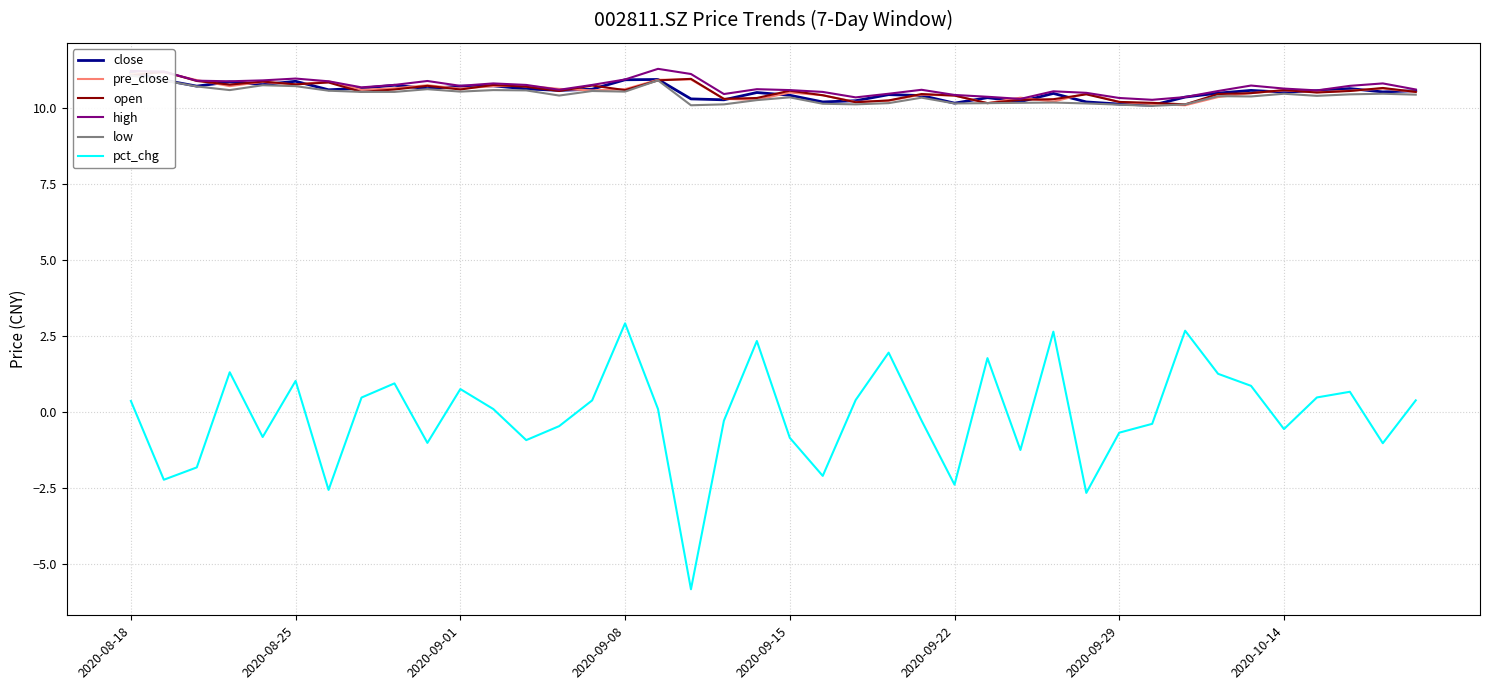

What is the highest value of the high series?

11.3